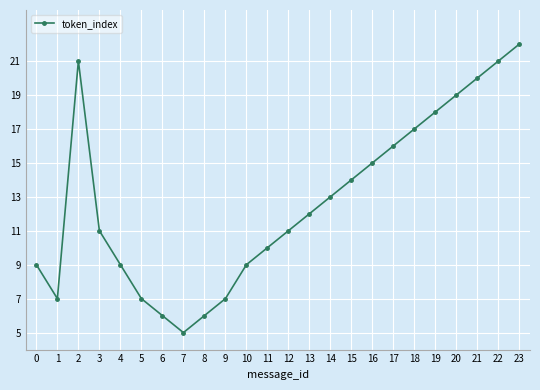

Is this an area chart (filled region under the line)?

No